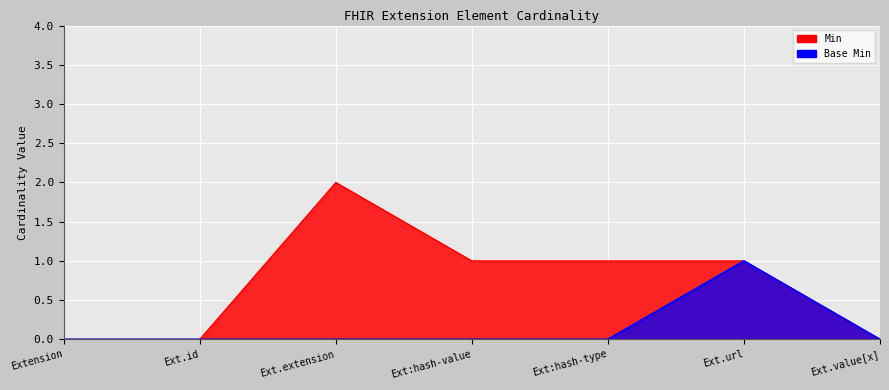

Count the number of categories in the chart.

7